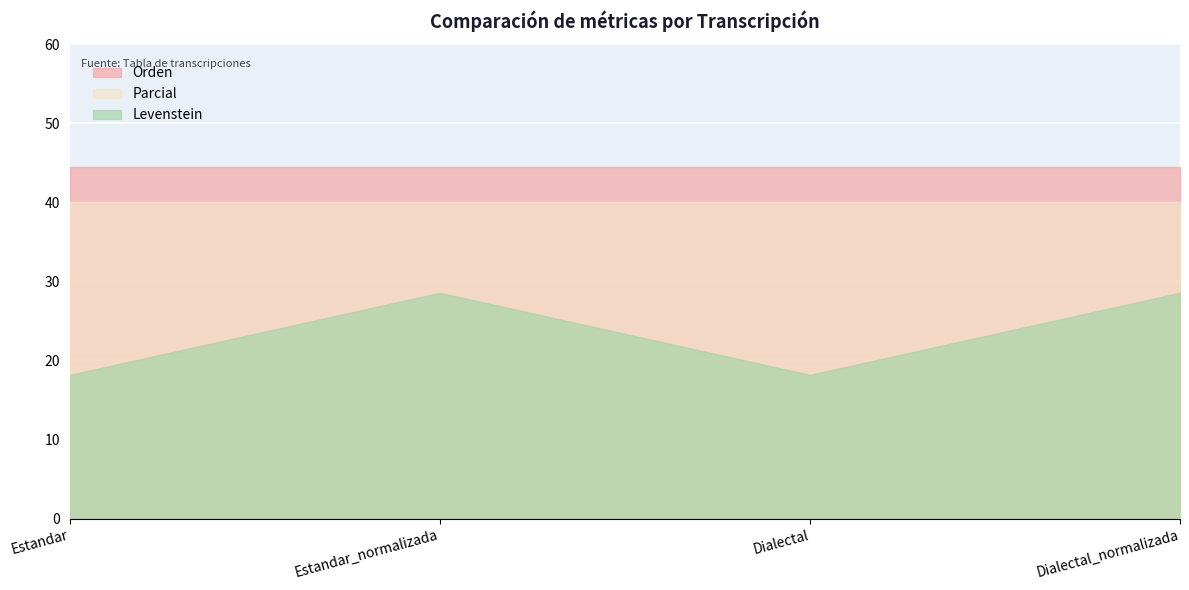

What is the minimum value for Orden?

44.4